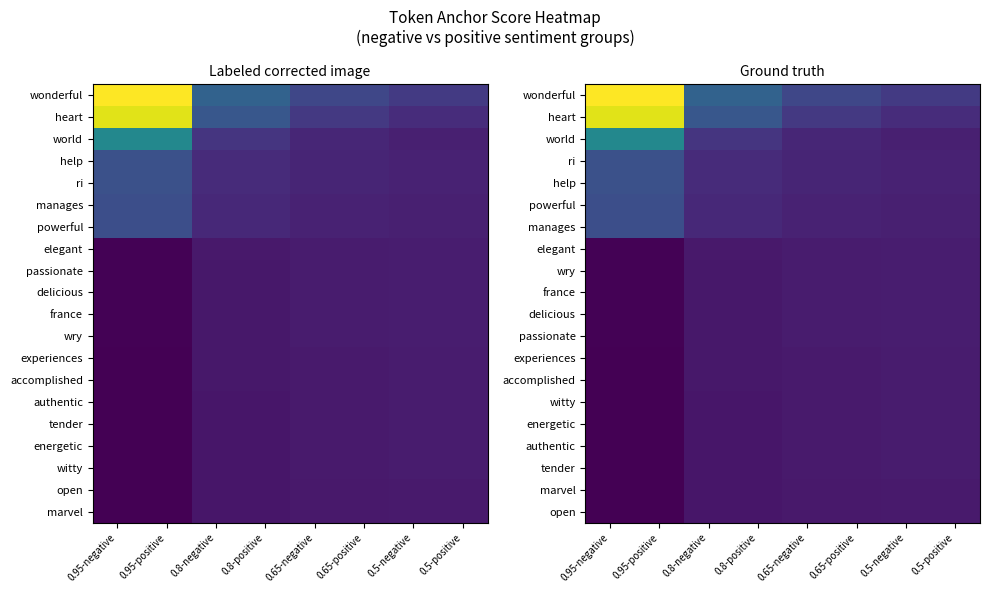

Is it true that heart equals 0.0 at 0.5-negative?

False